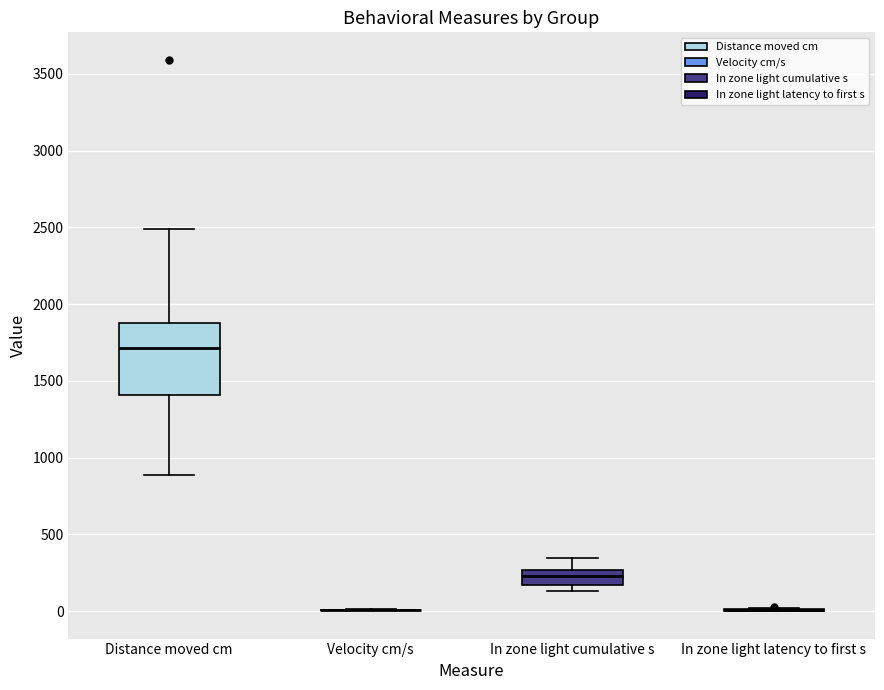

Reading left to right, transcribe this box plot: for each box, give where its median line is, the range the box spans, and where its two whiskers end, as read against the y-axis. The values are not printed on the chart, so give them approximately, as read against the axis.

Distance moved cm: median 1700, box 1400 to 1900, whiskers 900 to 2500
Velocity cm/s: box collapsed to a line at 0, whiskers 0 to 0
In zone light cumulative s: median 250 (inside the box), box 150 to 250, whiskers 150 (just below the box's lower edge) to 350
In zone light latency to first s: box collapsed to a line at 0, whiskers 0 to 0